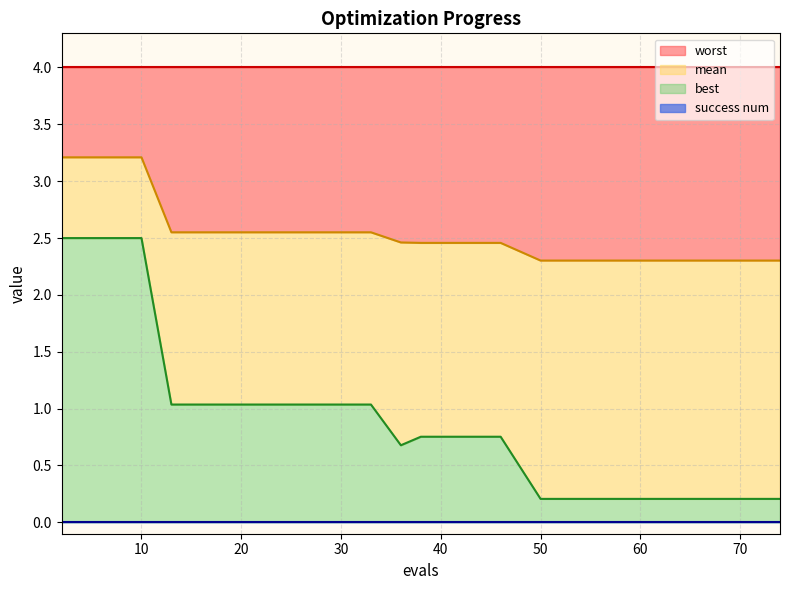

Is the value of mean at 25 greater than the value of best at 66?

Yes